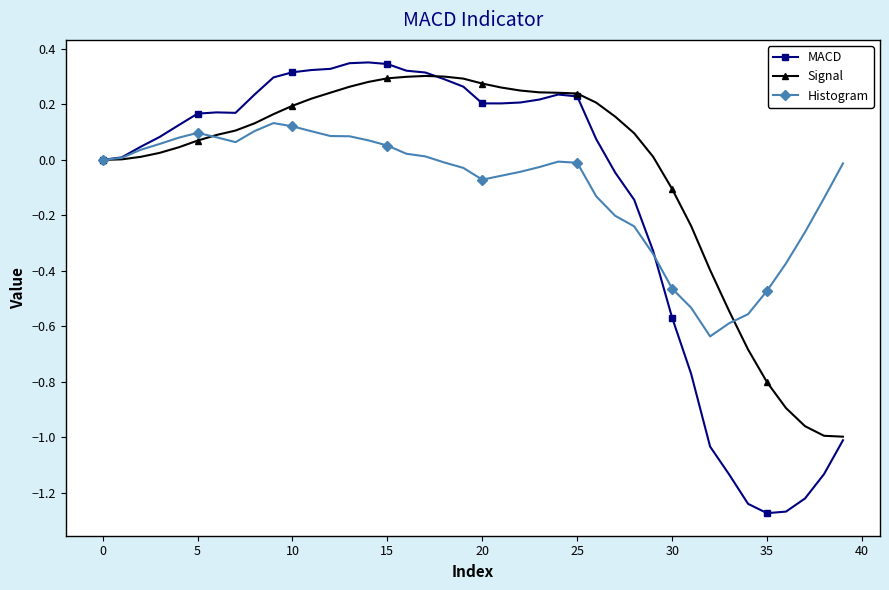

What is the difference between the second highest and second lowest values in the Signal series?

1.3